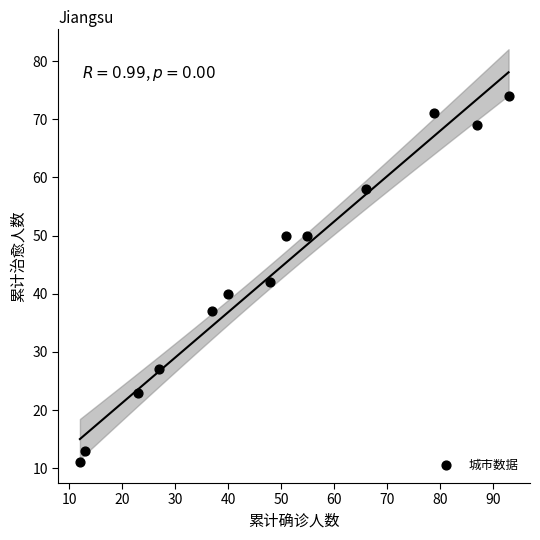

What is the range of Y values (max minus min)?

63